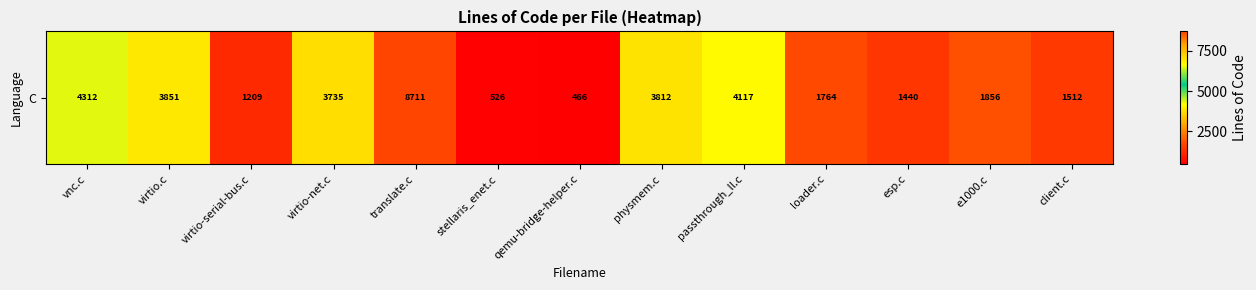

What is the difference between the values at physmem.c and vnc.c?

500